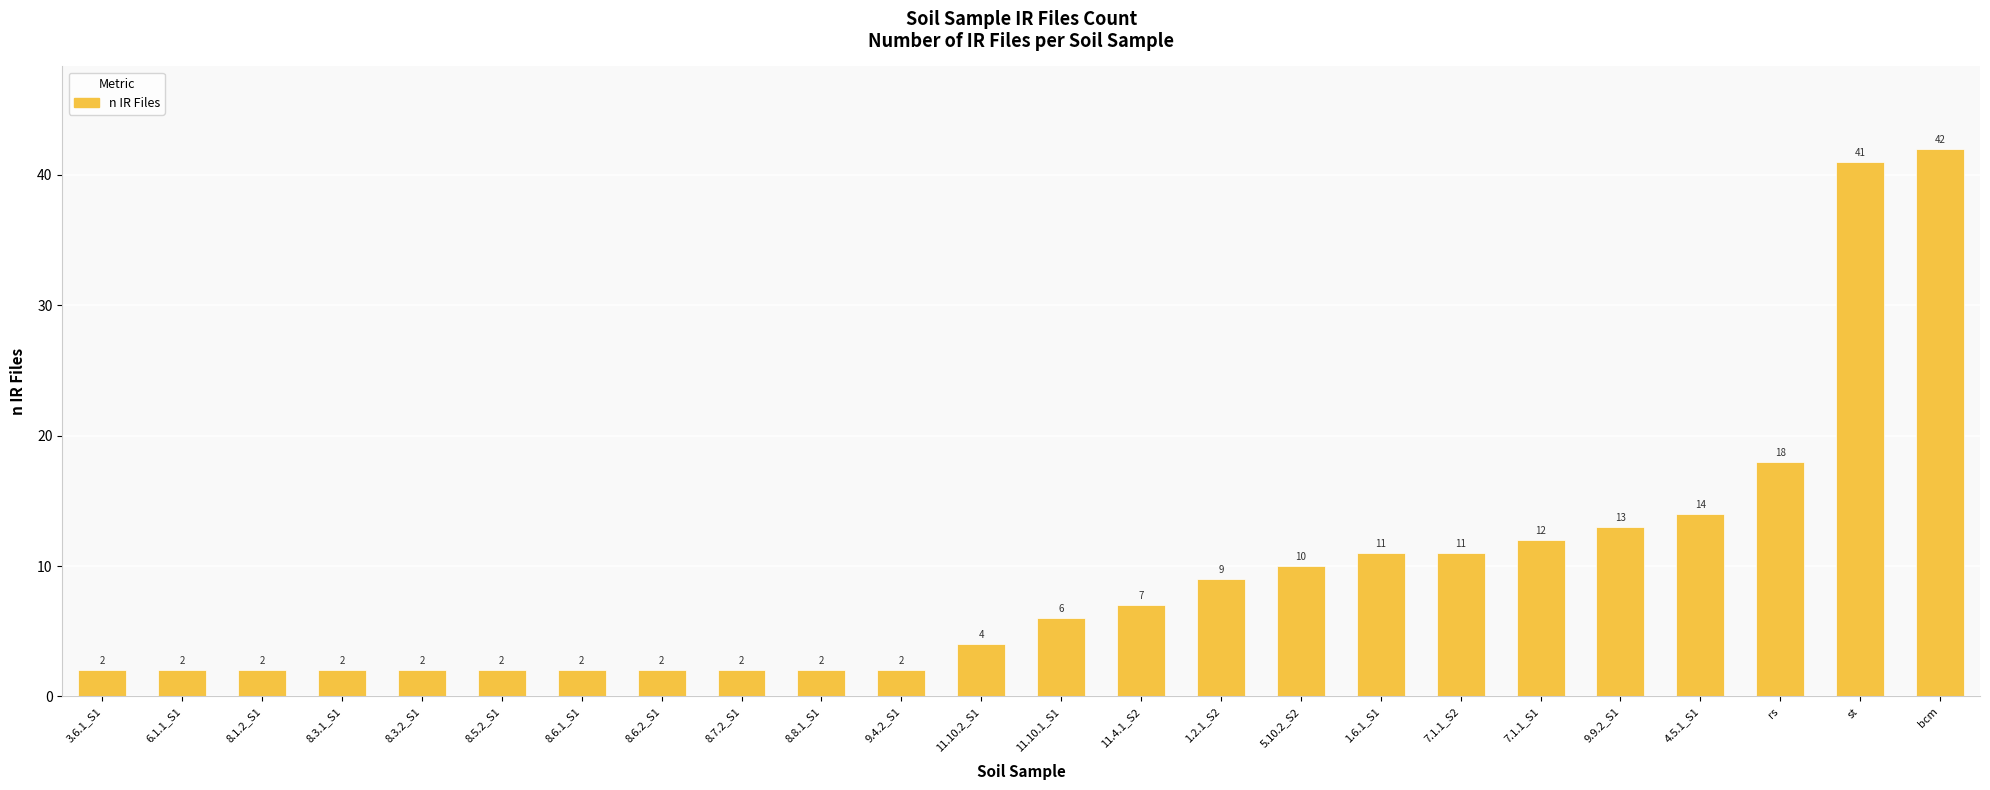

What is the difference between the maximum and minimum values?

40